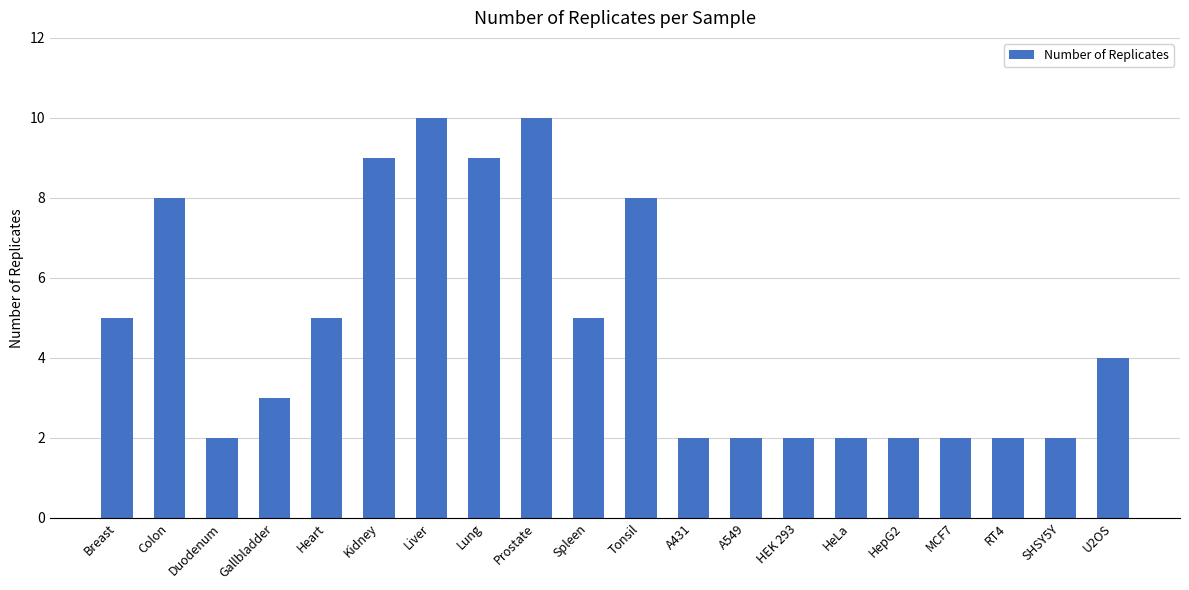

The value at Lung is 15. True or false?

False